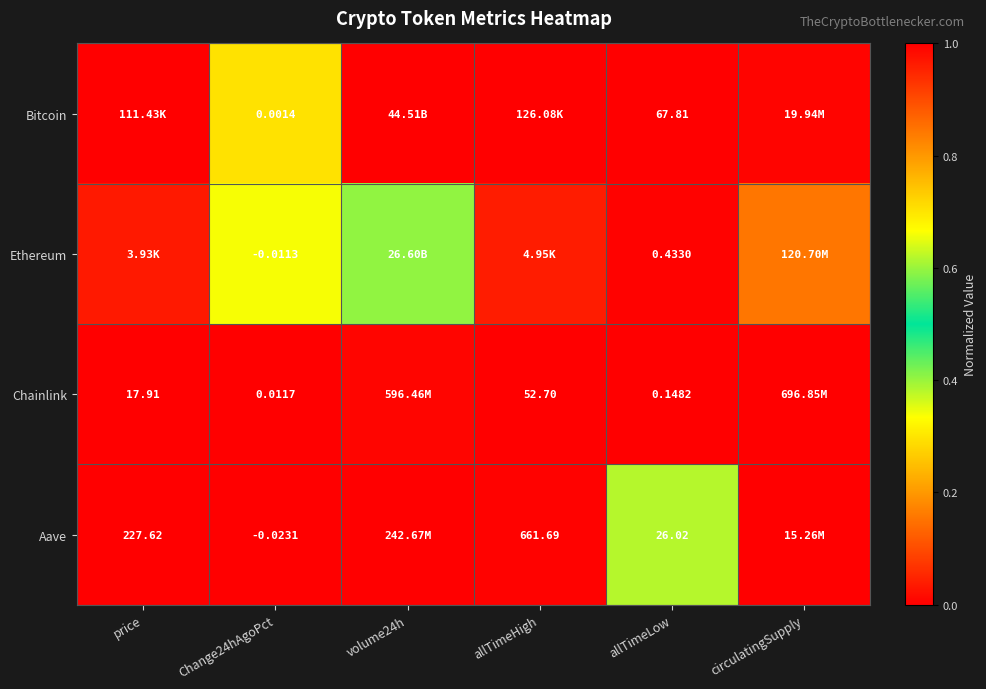

What is the average value of the Ethereum series?

0.2